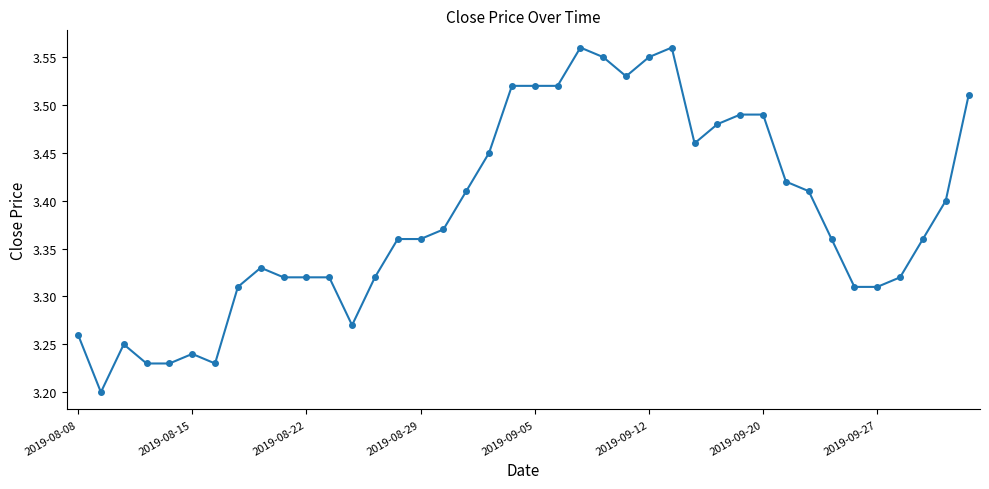

Count the values in the range 3 to 4.

40